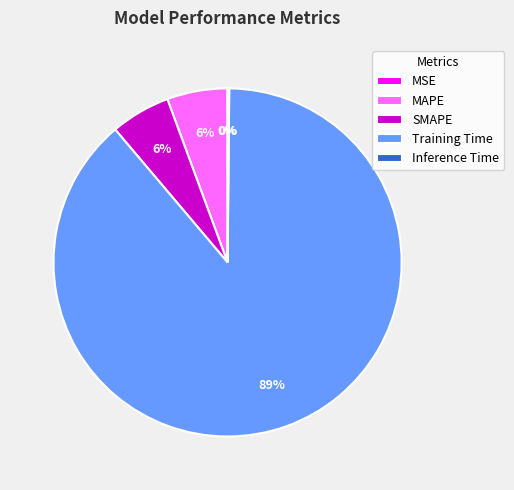

What is the largest slice in the pie chart?

Training Time